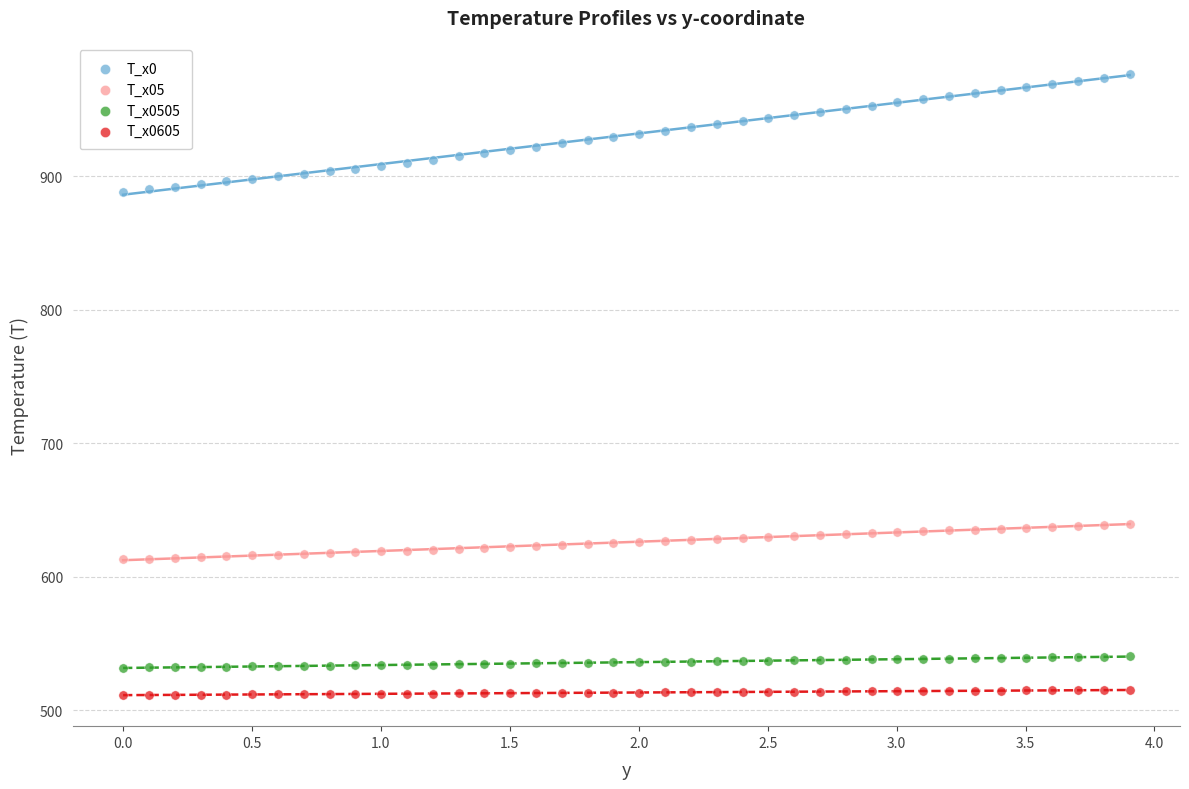

Which series contains the highest Y value?

T_x0